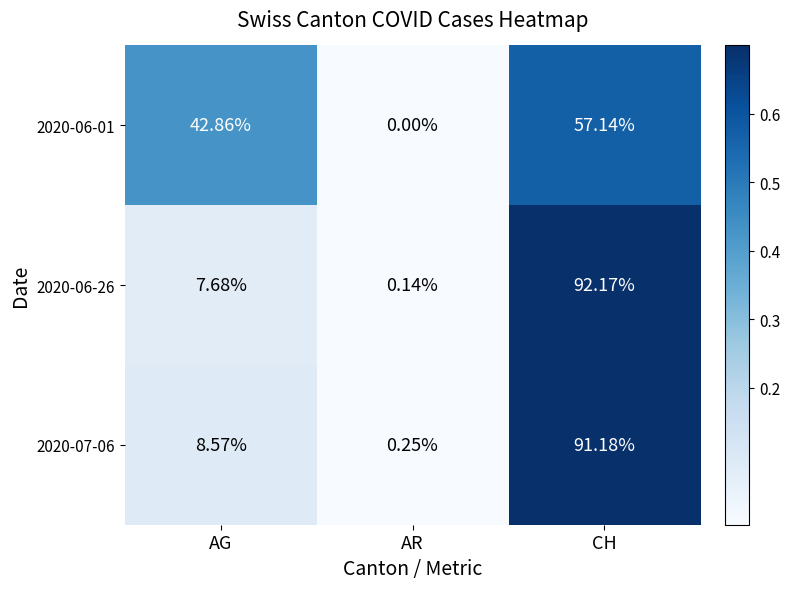

List the labels in order of 2020-07-06 value, smallest first.

AR, AG, CH